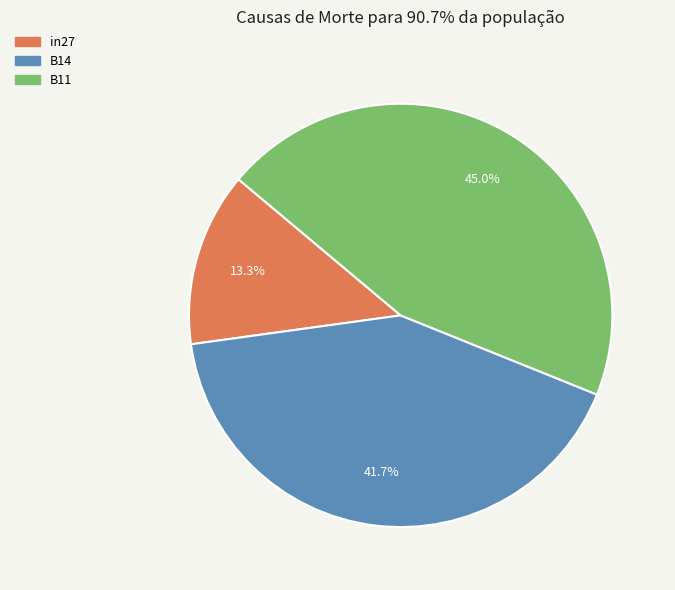

Does any single category account for the majority?

No